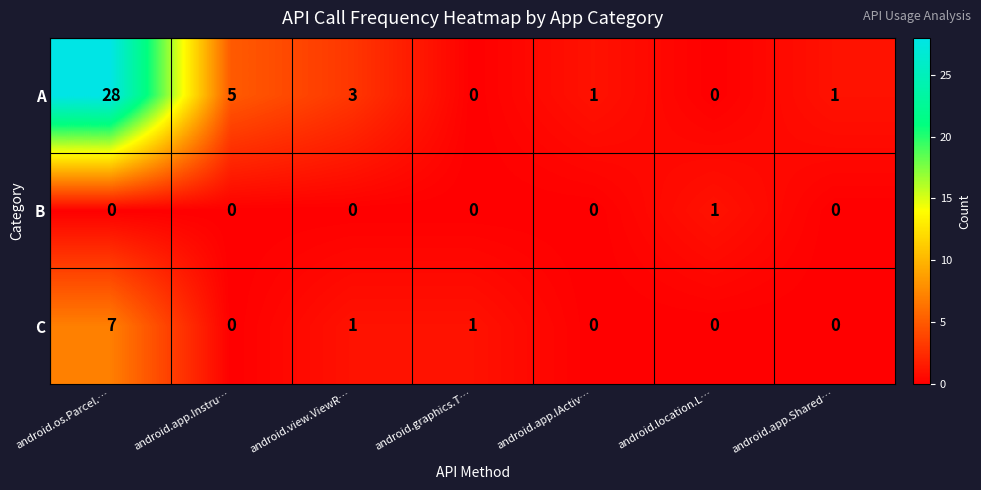

What is the spread (max minus min) of values at android.view.ViewR…?

3